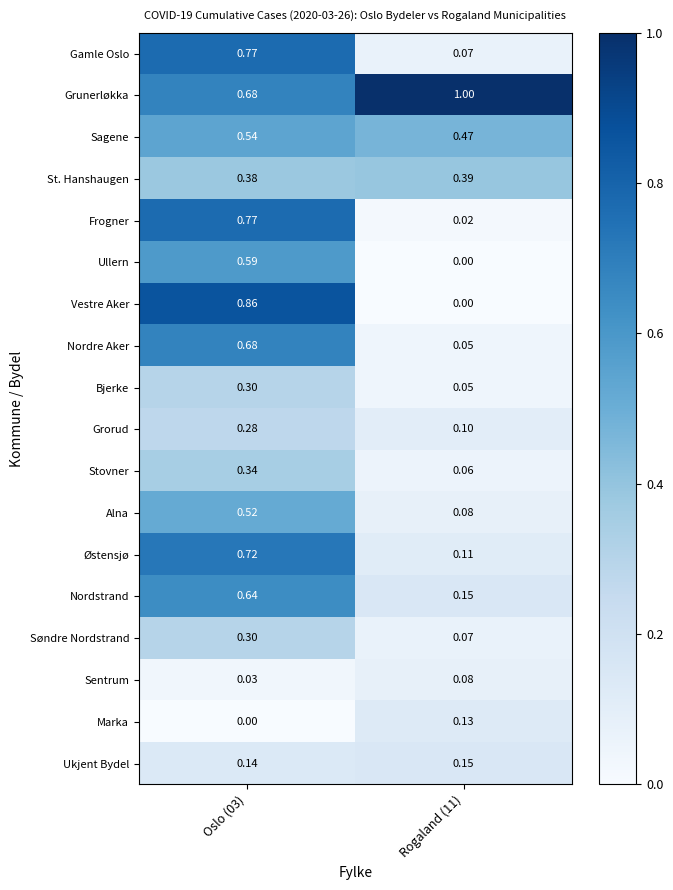

Which series changed the most between Oslo (03) and Rogaland (11)?

Vestre Aker